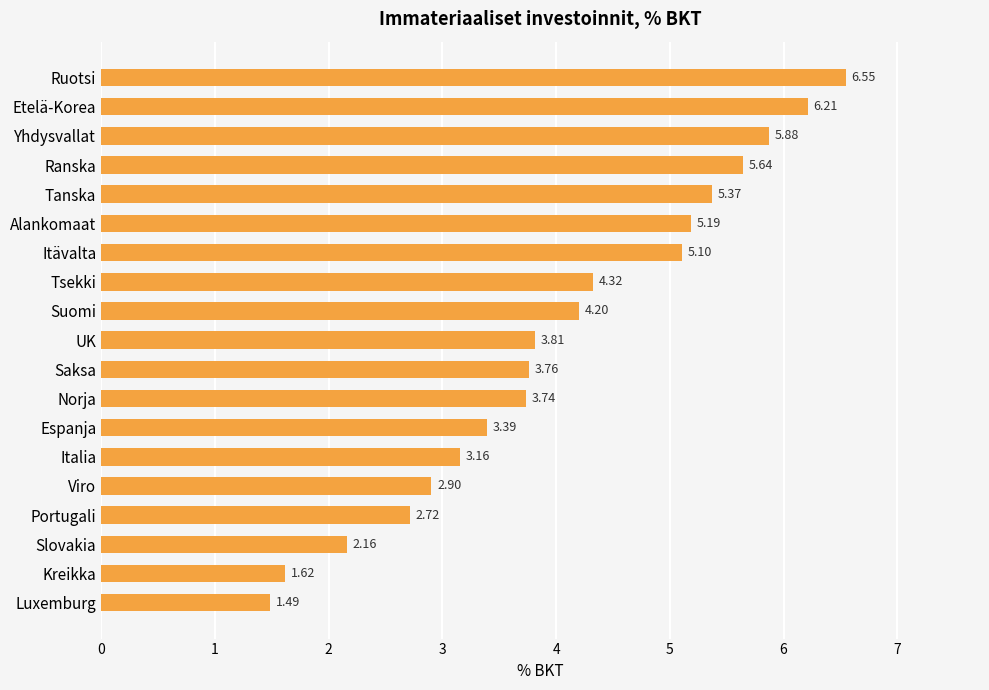

List the labels in order of value, largest first.

Ruotsi, Etelä-Korea, Yhdysvallat, Ranska, Tanska, Alankomaat, Itävalta, Tsekki, Suomi, UK, Saksa, Norja, Espanja, Italia, Viro, Portugali, Slovakia, Kreikka, Luxemburg